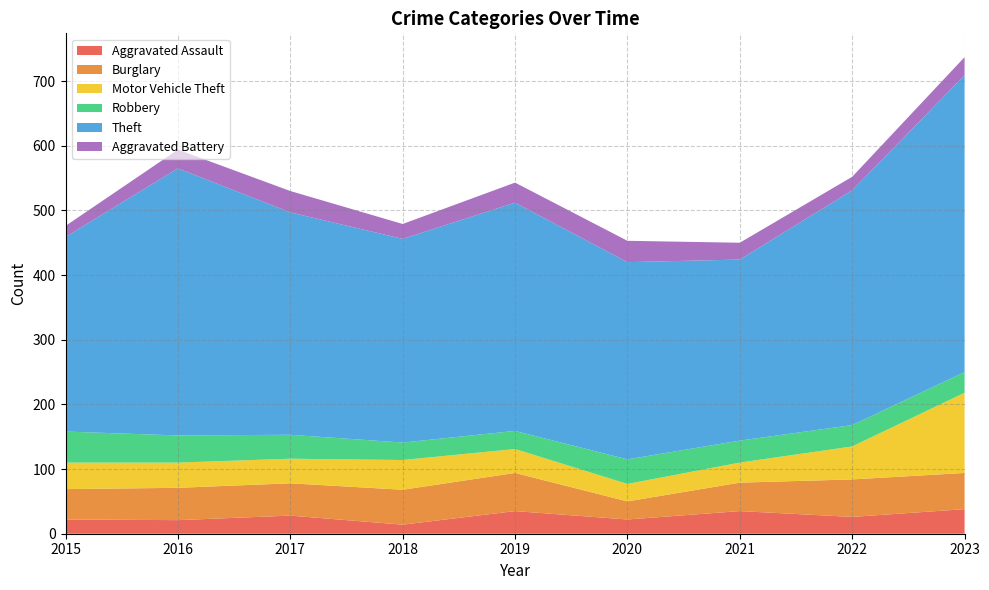

True or false: Theft has more than 1 points higher than both neighbors.

True